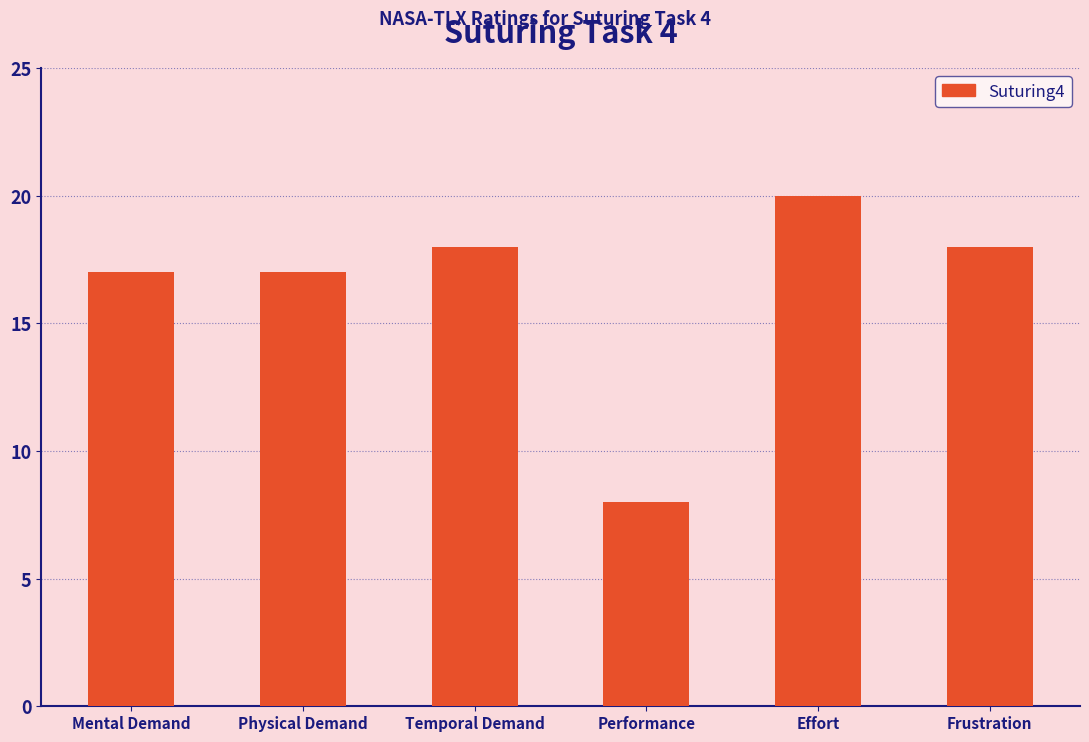

Read the value at Performance.

8